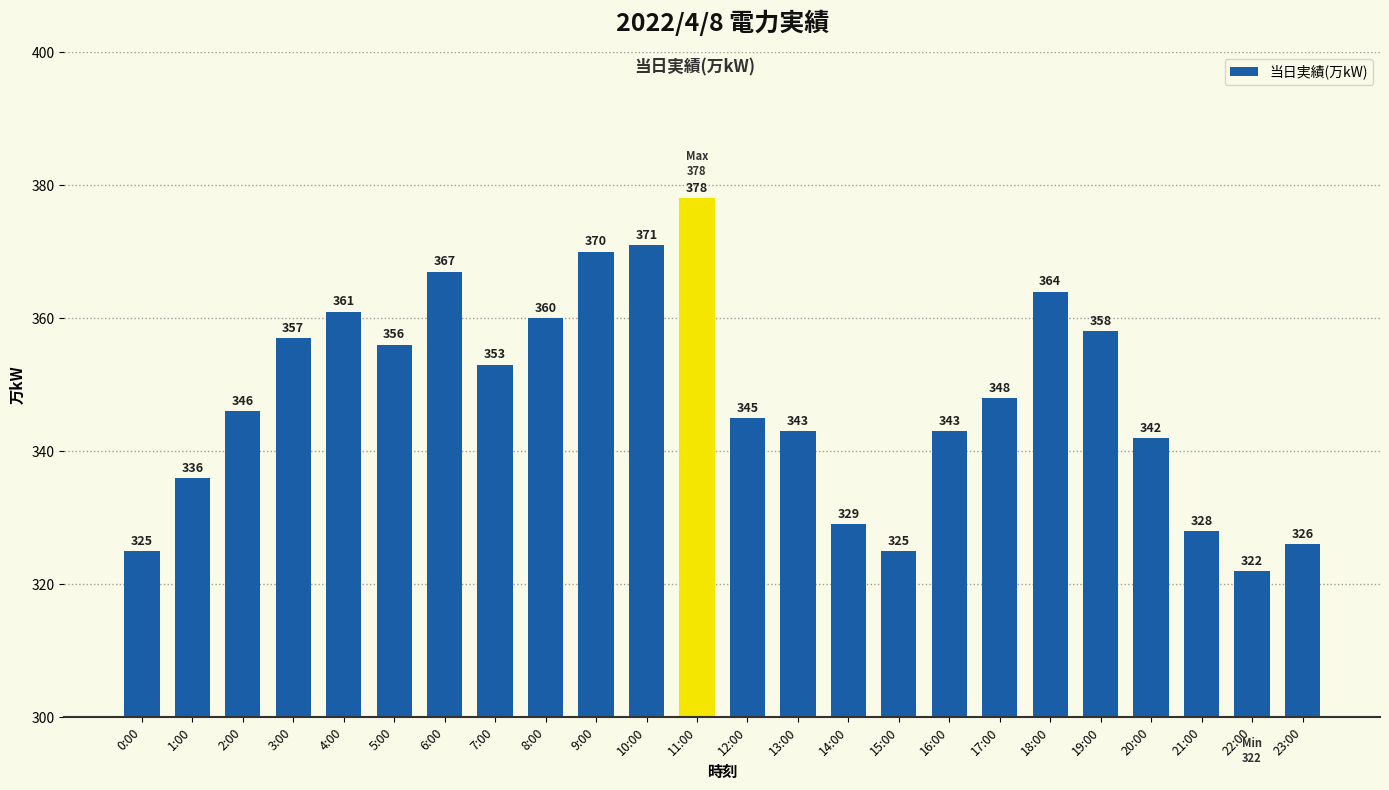

What is the sum of all values?

8353